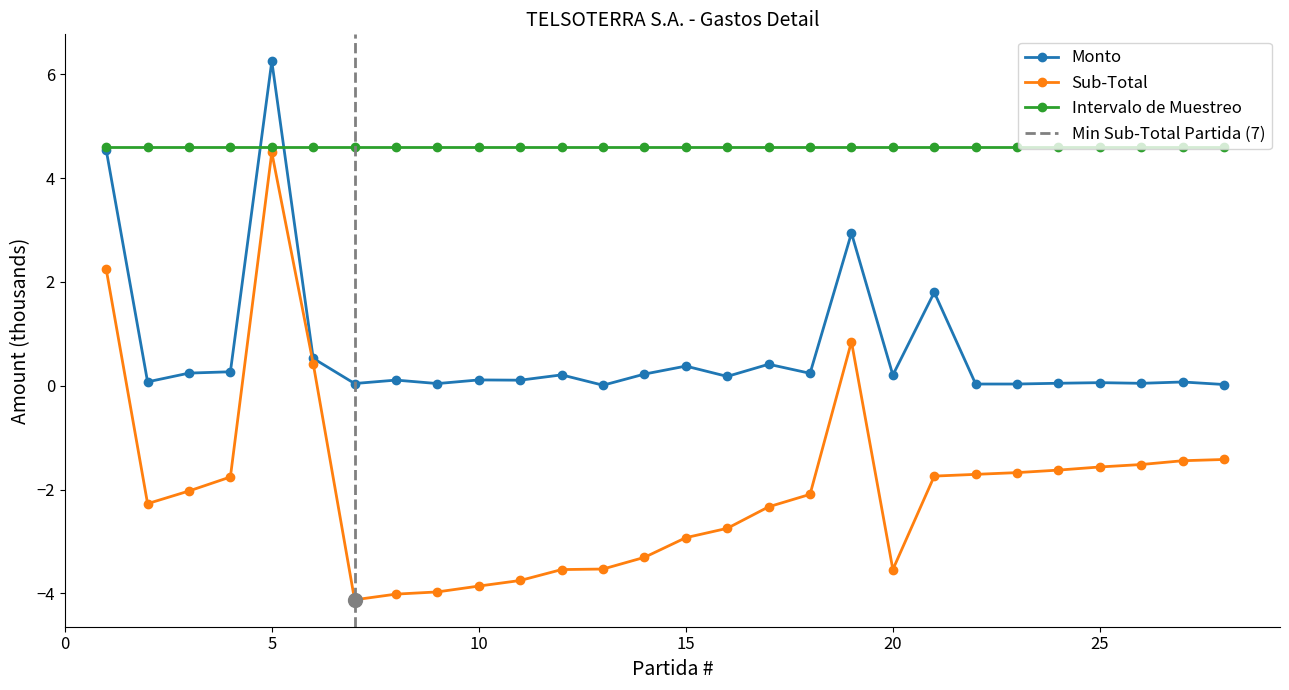

True or false: Monto has a value of 0.4 at 18.

False